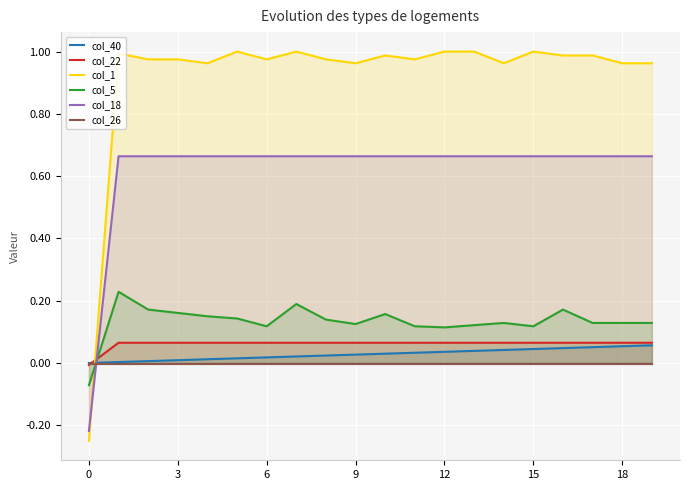

Which series has the largest range (max minus min)?

col_1